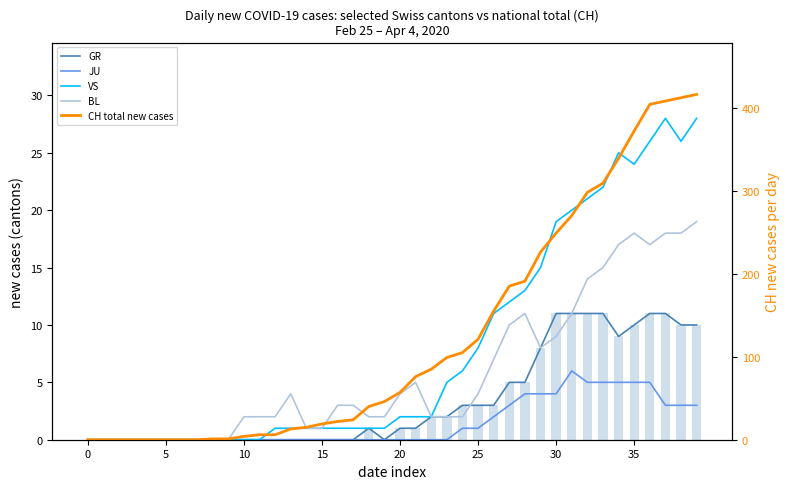

Which category has the highest value across all series?

39